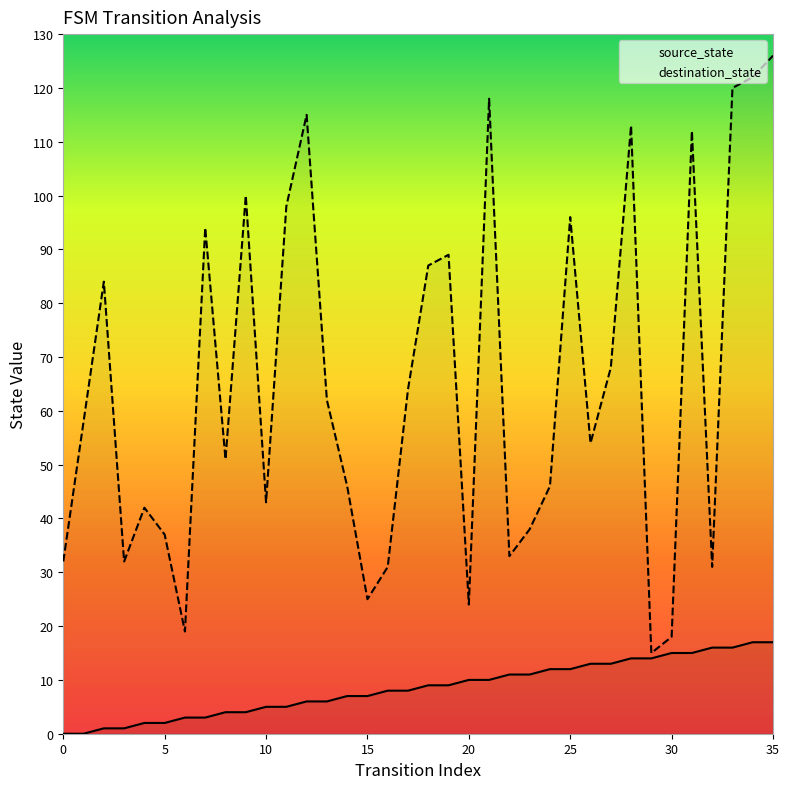

Does the chart have visible grid lines?

No